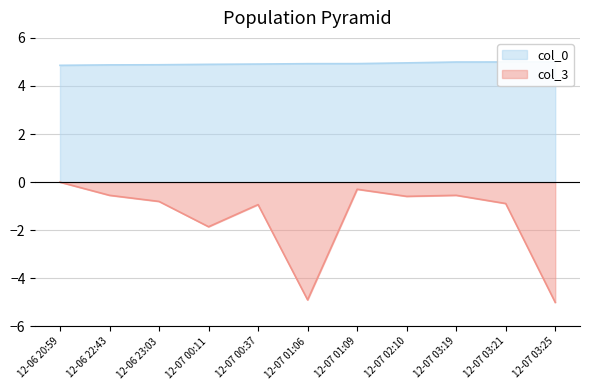

The value of col_3 at 12-06 20:59 is -0.0. True or false?

True